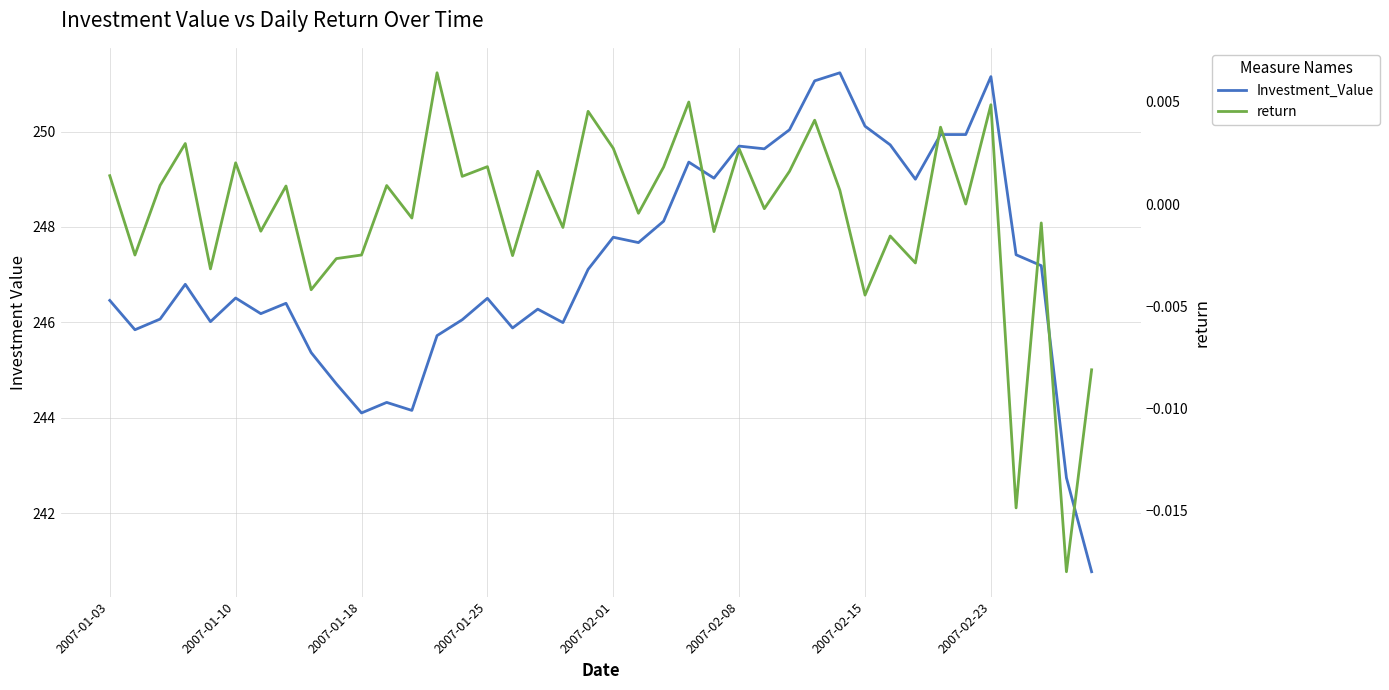

In return, how many points are lower than both neighbors (excluding endpoints)?

16